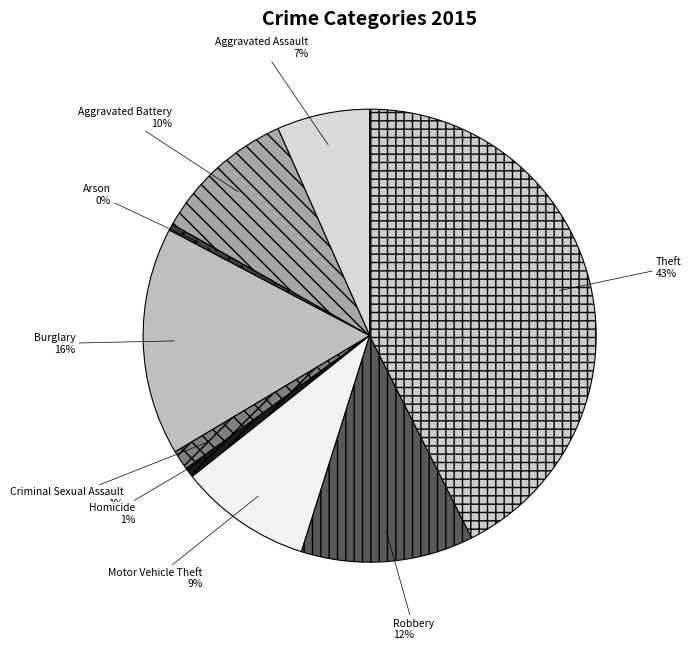

How many slices are in this pie chart?

9